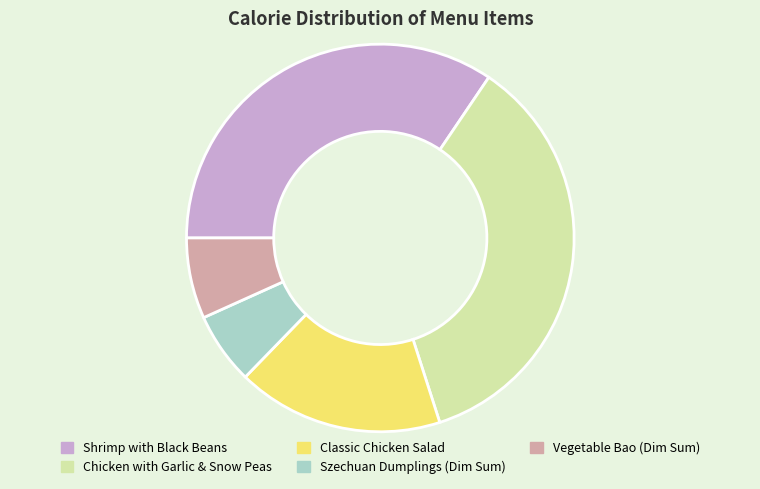

Do Classic Chicken Salad and Szechuan Dumplings (Dim Sum) together represent more than half of the pie?

No